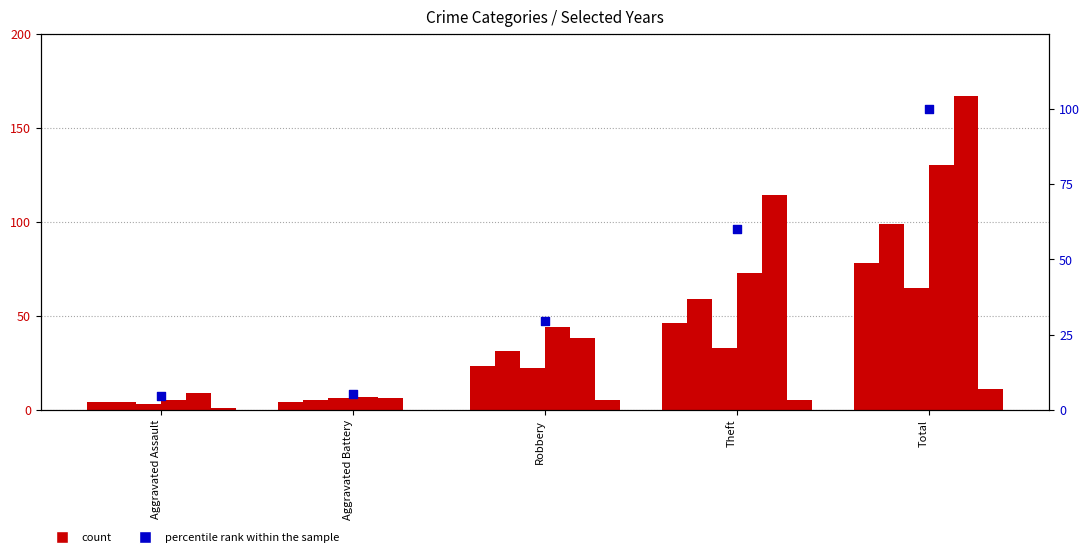

What is the ratio of the value at Aggravated Assault to the value at Aggravated Battery?

0.9